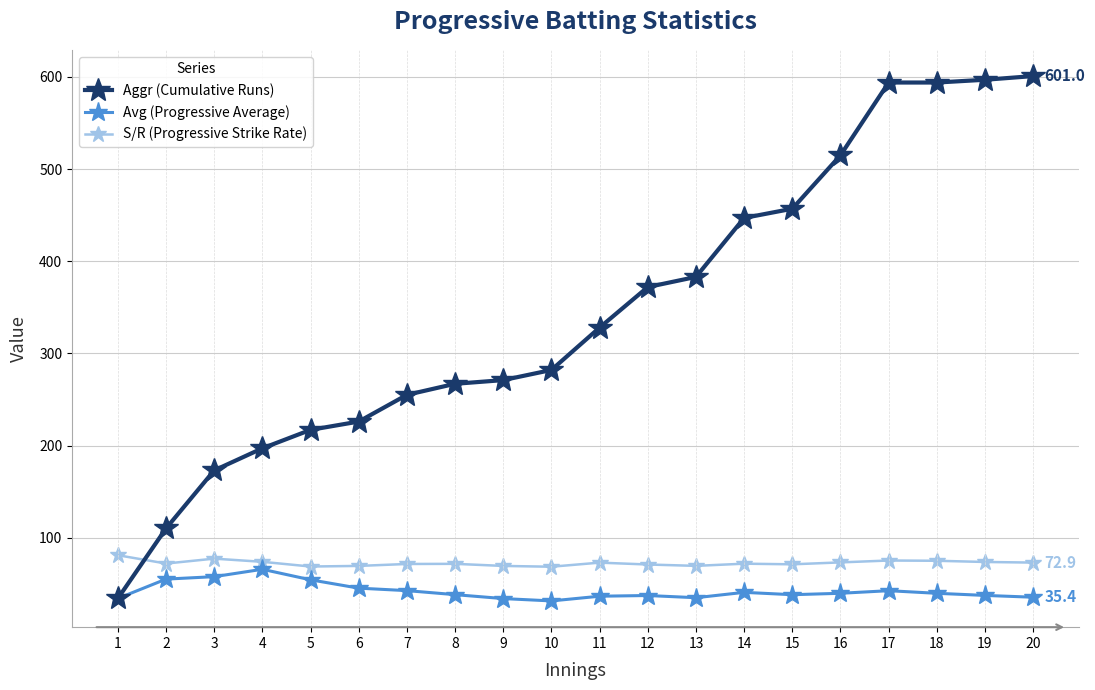

What is the total value across all series at 13?

487.2